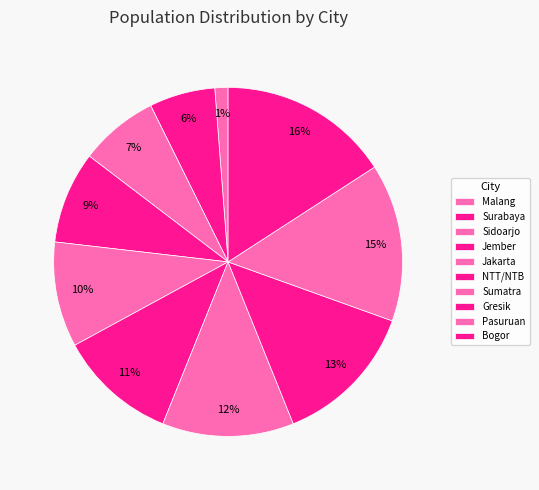

How many segments does this pie chart have?

10